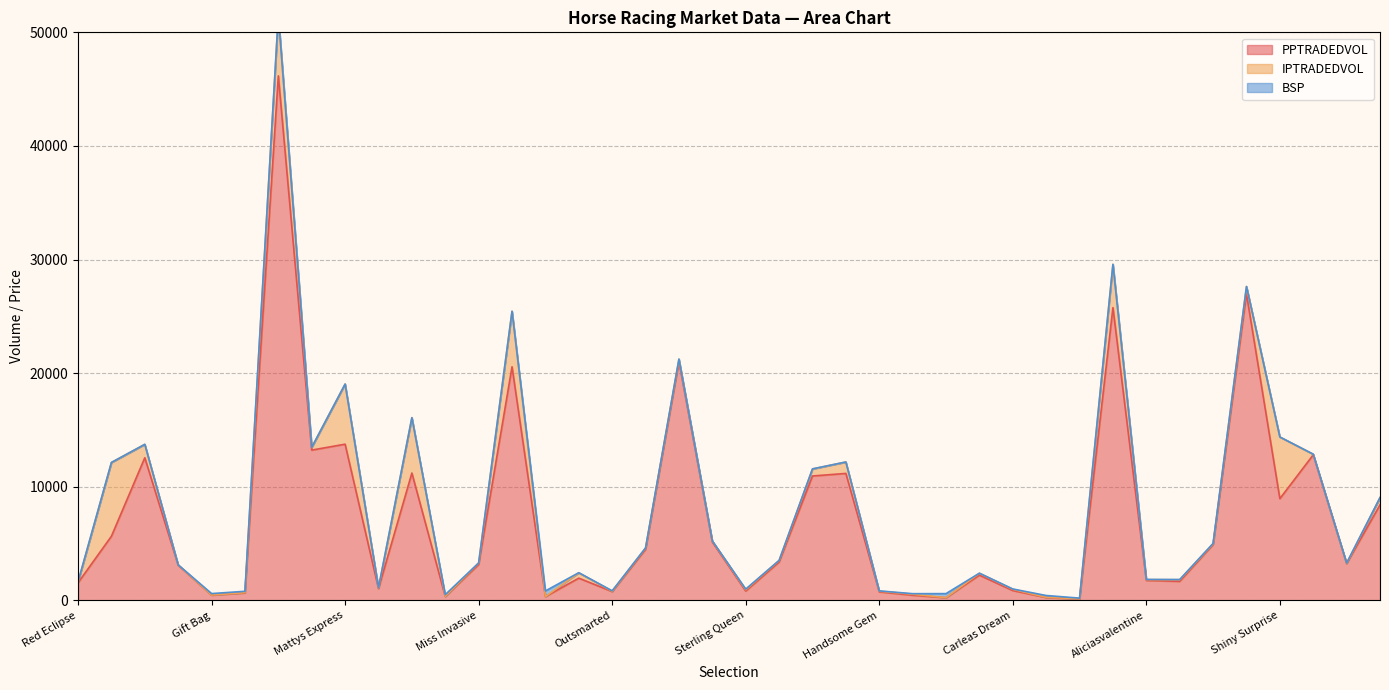

Rank the series at Gilded Drama from lowest to highest value.

BSP, IPTRADEDVOL, PPTRADEDVOL